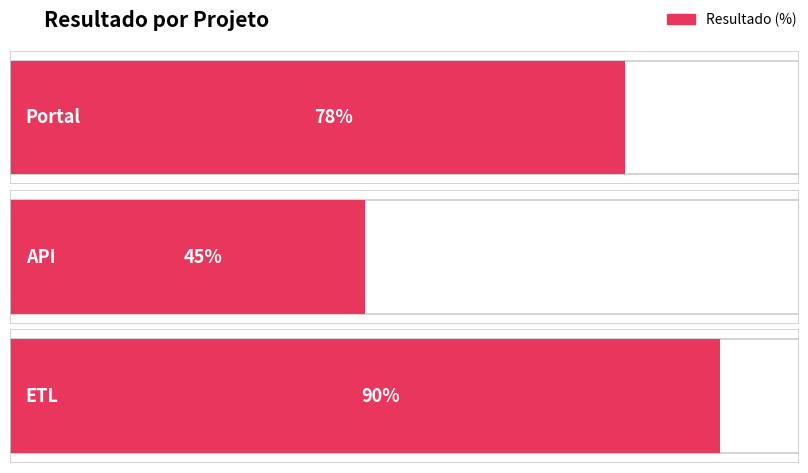

The chart shows a value of 78 at Portal. True or false?

True